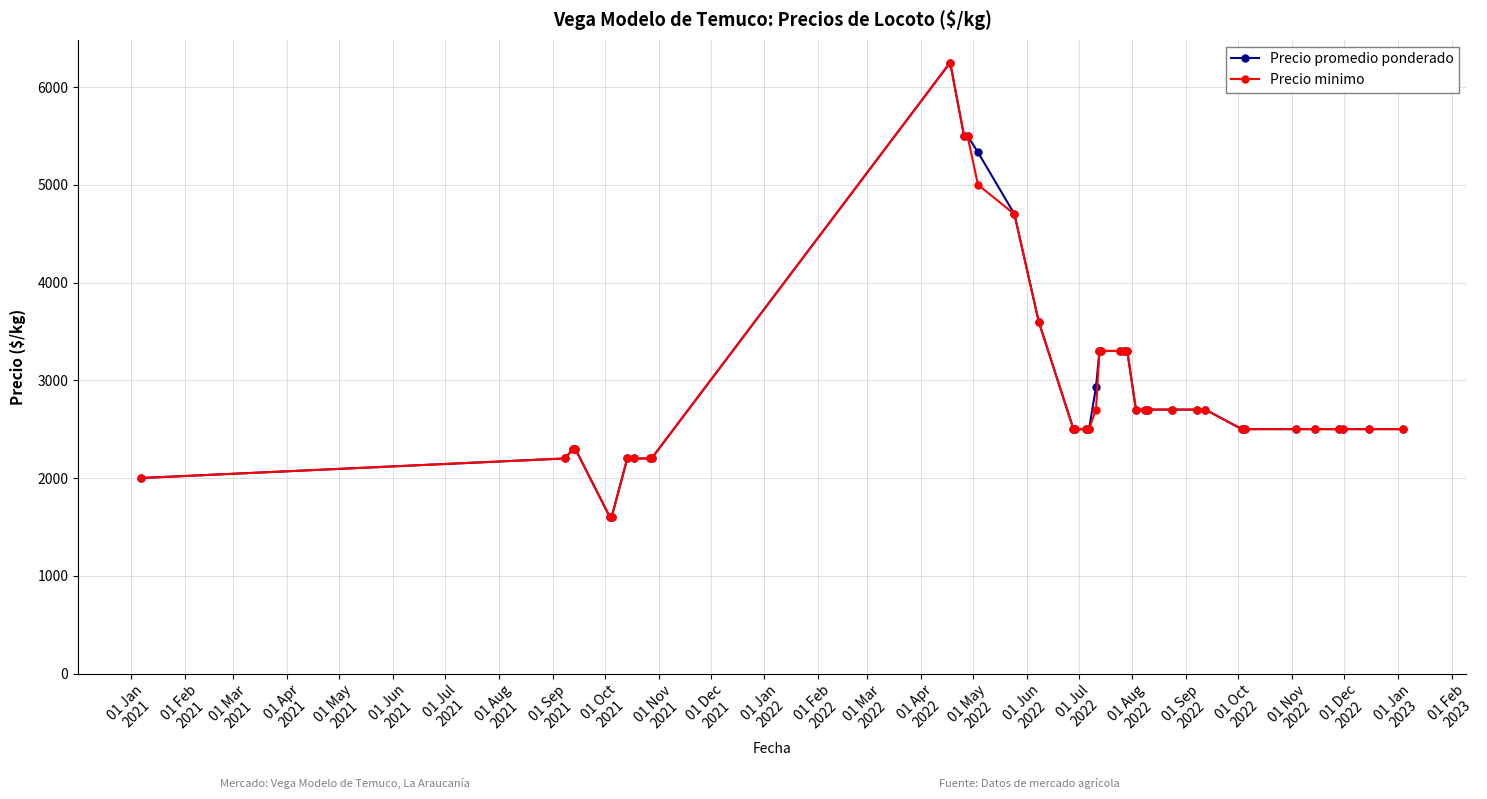

What is the minimum value shown in the chart?

1600